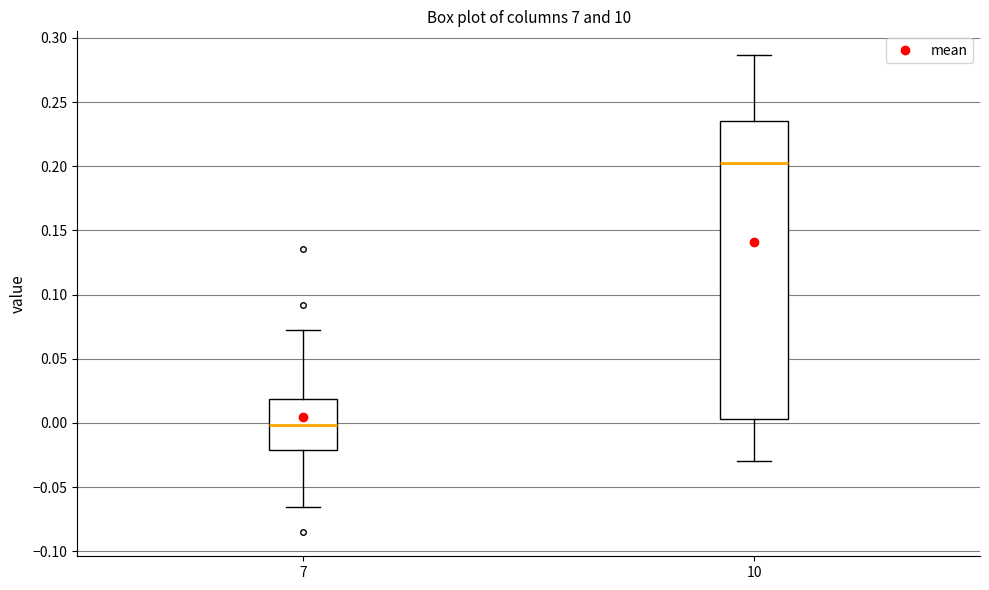

Comparing the boxes themselves (not the whiskers), which one is the tallest?

10